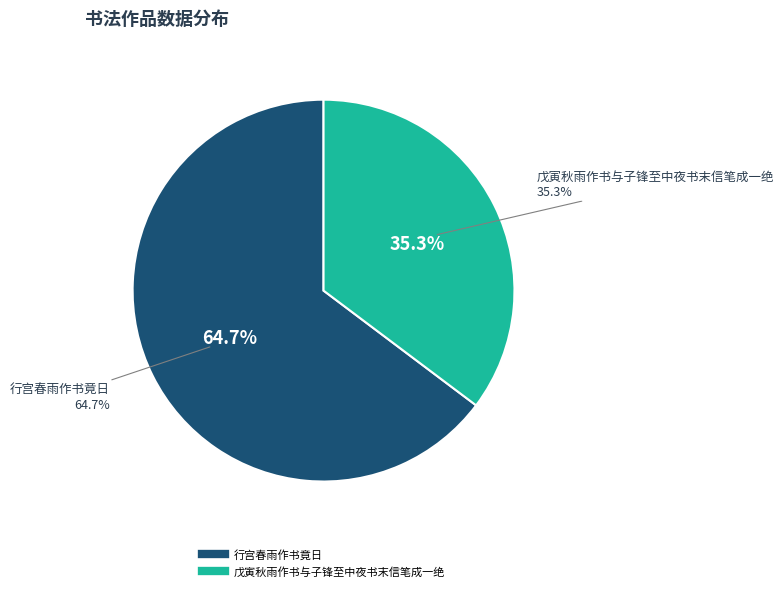

Which slice is the largest?

行宫春雨作书竟日